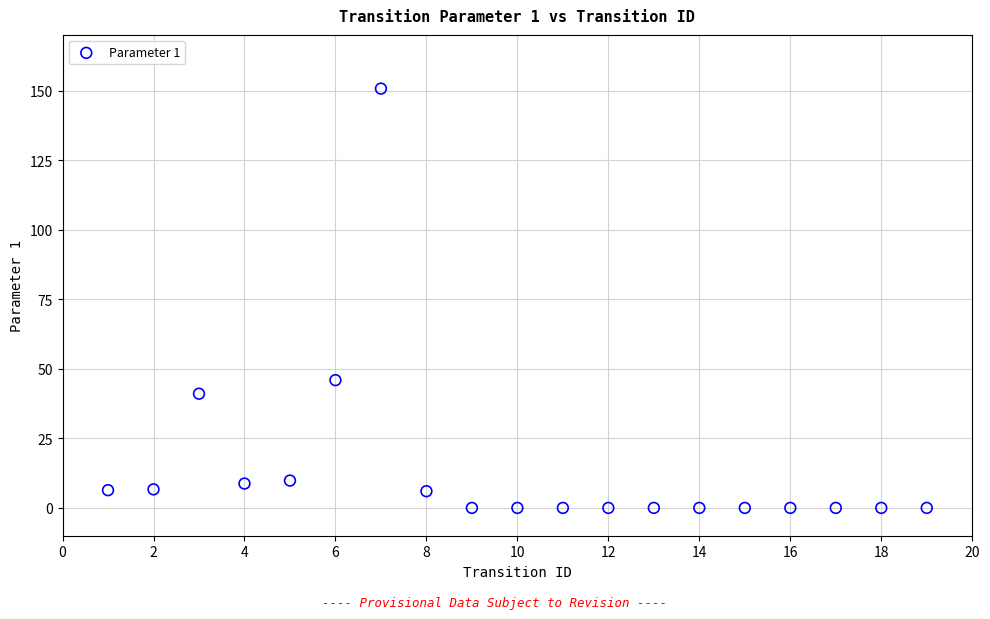

What Y value in the scatter plot is closest to 75?

45.9